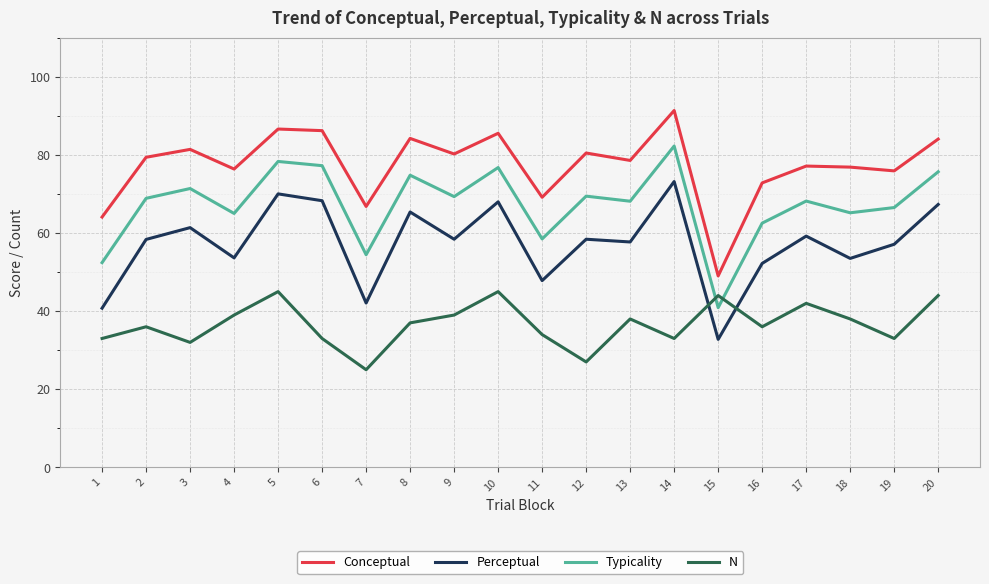

At which category does Perceptual reach its first local valley?

4